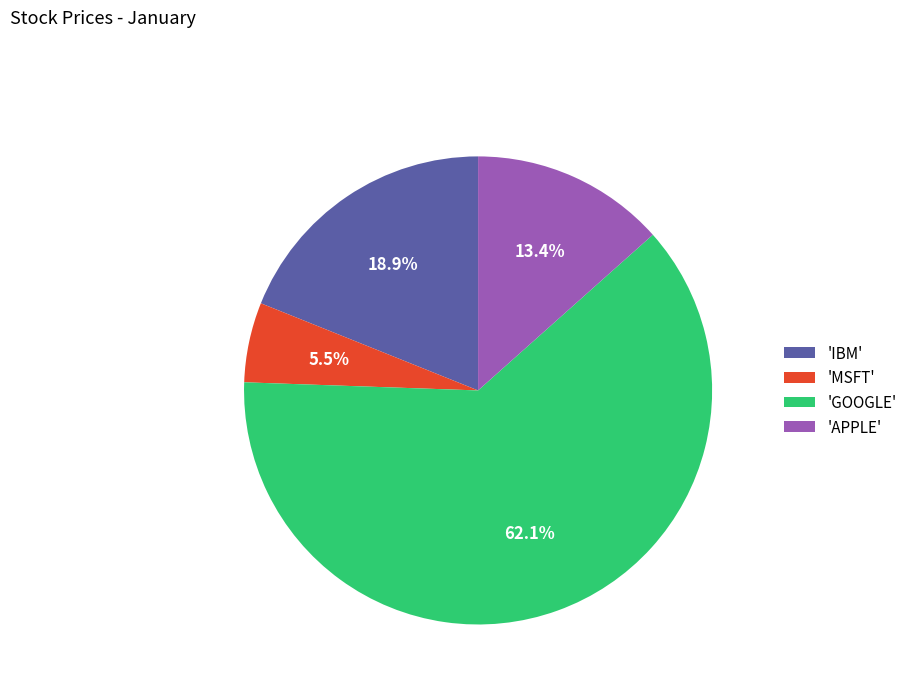

Count the number of slices in the pie.

4